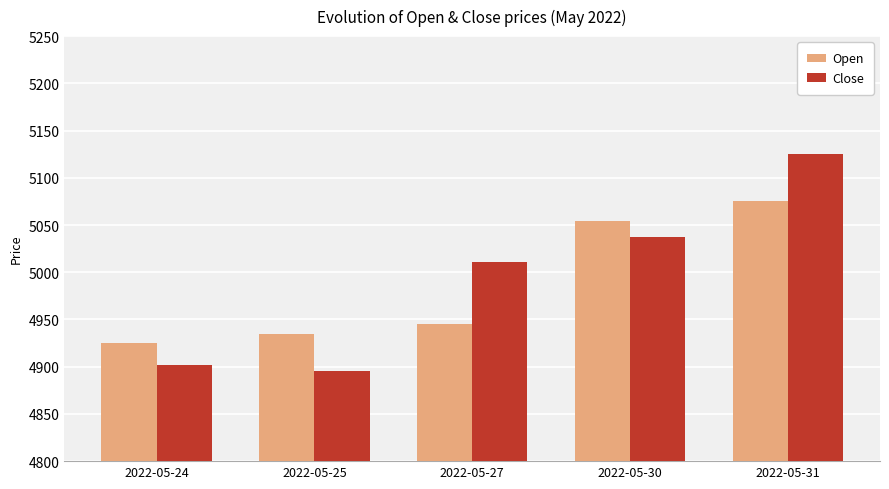

How many data points in Close are above 5010?

3